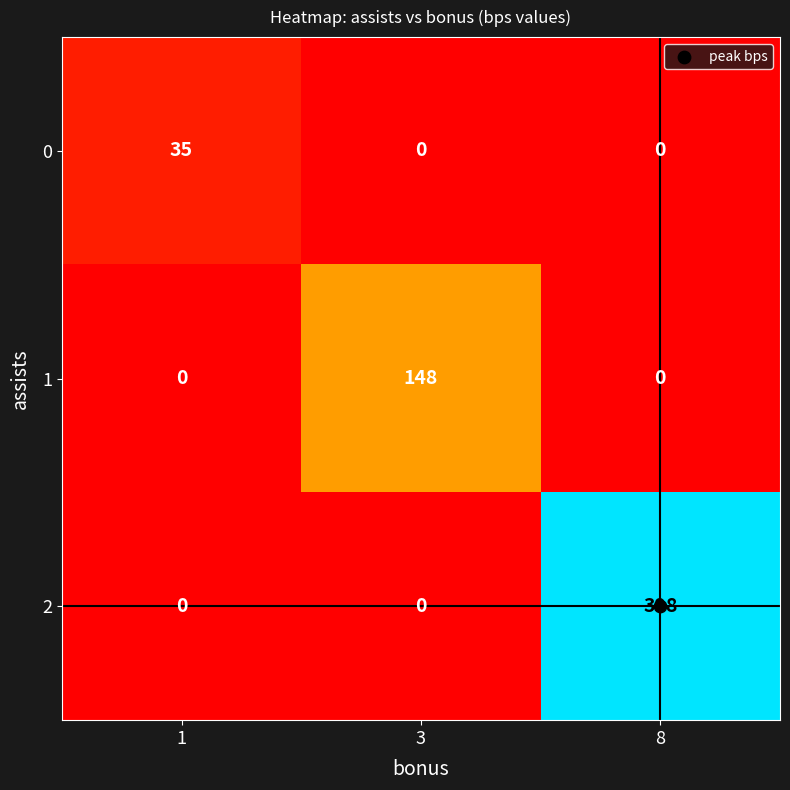

How many 2 values are between 0 and 398?

3